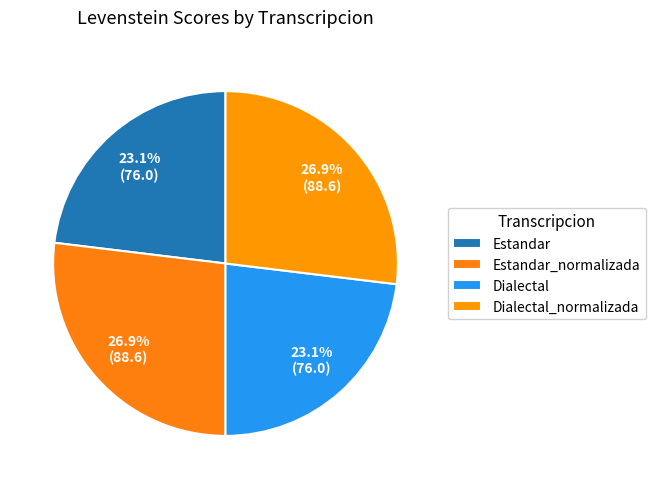

Does any single category account for the majority?

No